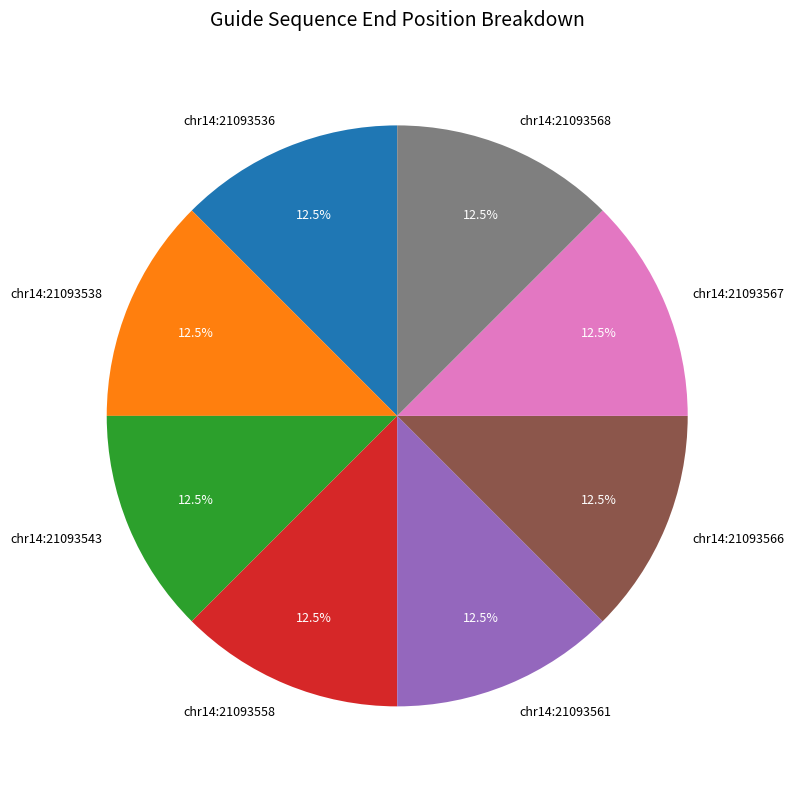

Approximately how many times larger is the value at chr14:21093538 compared to chr14:21093536?

1.0